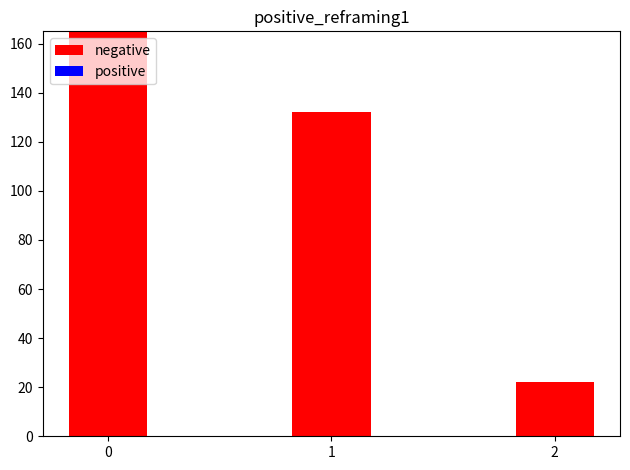

At 2, list the series in order from largest to smallest.

negative, positive